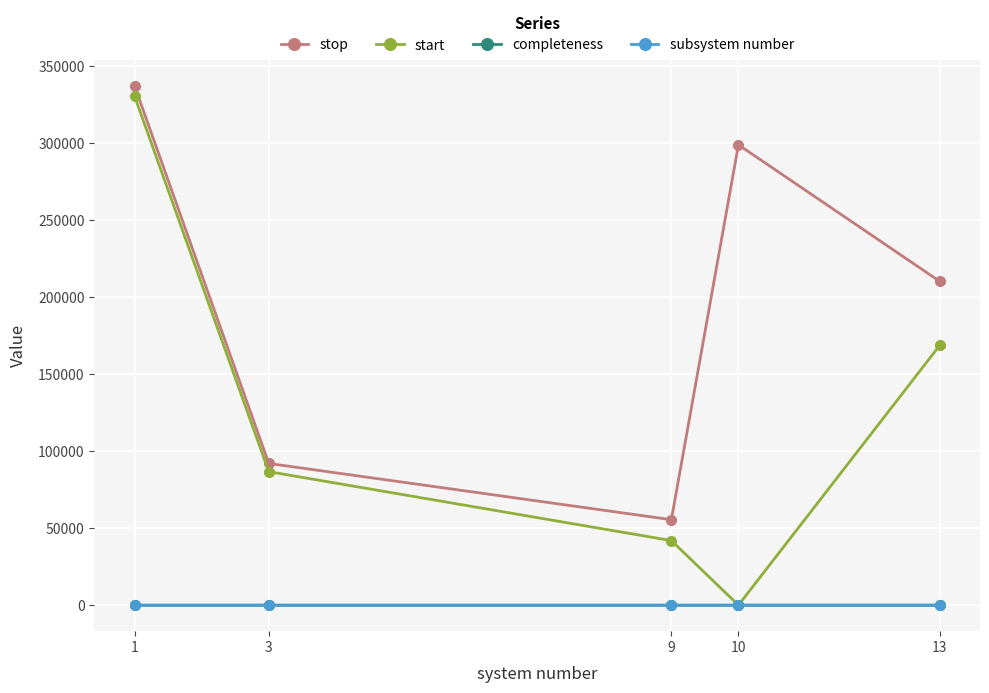

What is the value of the completeness point at the 1st from the left?

0.5